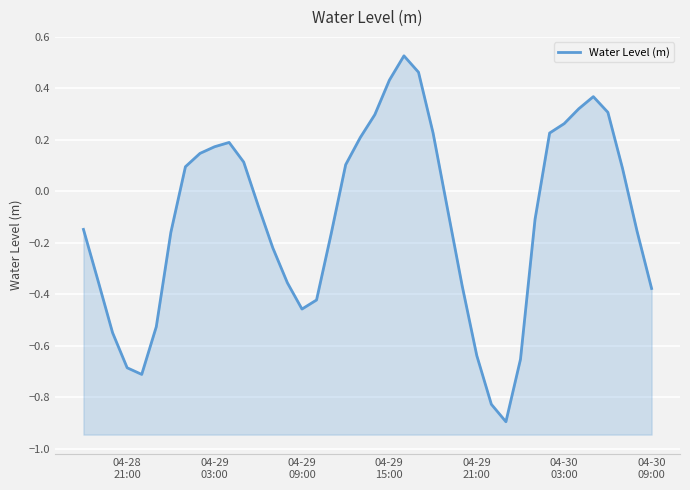

True or false: there are more than 2 points higher than both neighbors.

True